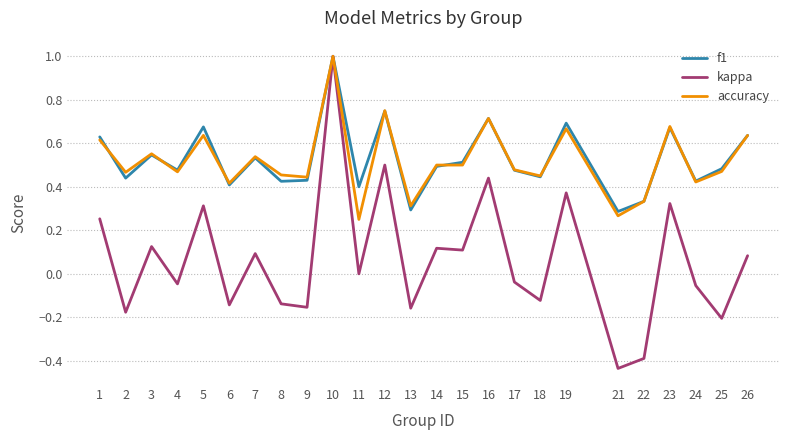

At which category is the sum across all series the highest?

10